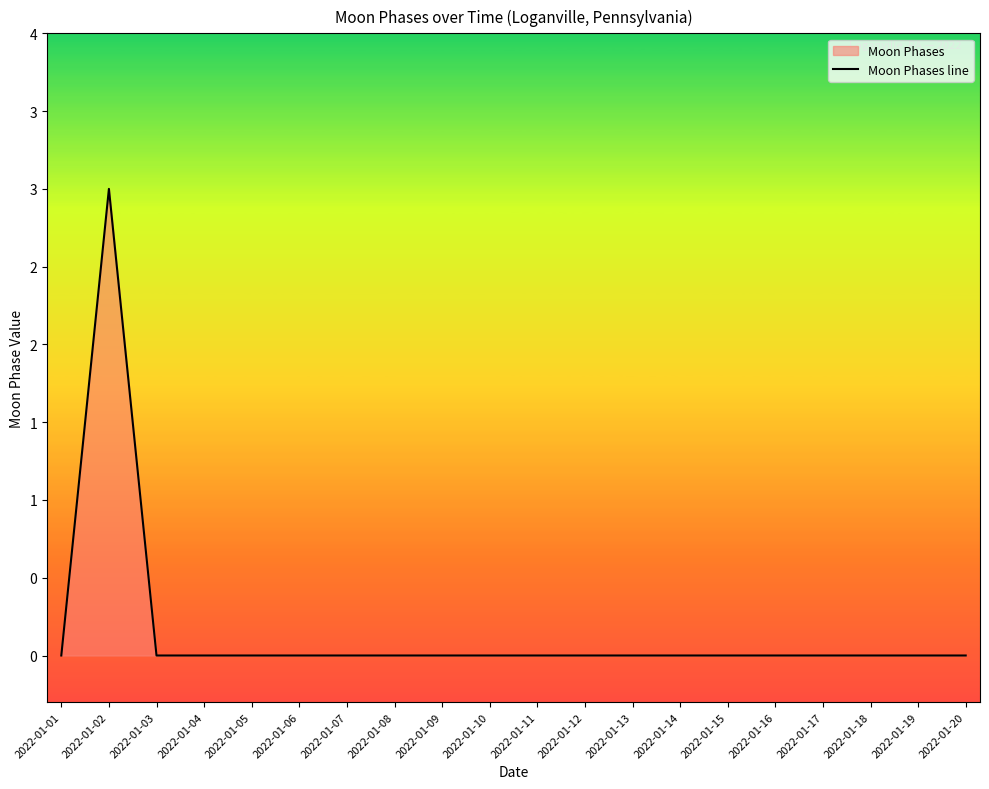

Does the chart have visible grid lines?

No